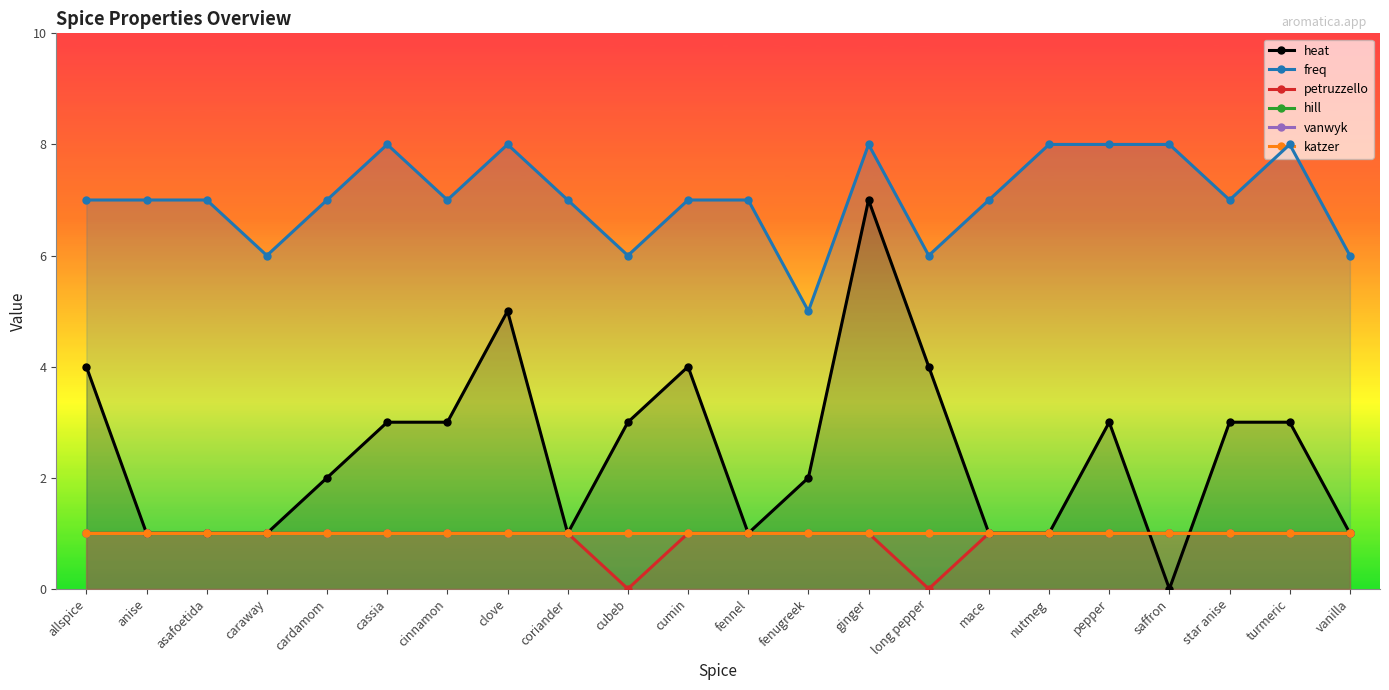

Reading right to left, transcribe all the data shown in this chart.

heat: vanilla=1	turmeric=3	star anise=3	saffron=0	pepper=3	nutmeg=1	mace=1	long pepper=4	ginger=7	fenugreek=2	fennel=1	cumin=4	cubeb=3	coriander=1	clove=5	cinnamon=3	cassia=3	cardamom=2	caraway=1	asafoetida=1	anise=1	allspice=4
freq: vanilla=6	turmeric=8	star anise=7	saffron=8	pepper=8	nutmeg=8	mace=7	long pepper=6	ginger=8	fenugreek=5	fennel=7	cumin=7	cubeb=6	coriander=7	clove=8	cinnamon=7	cassia=8	cardamom=7	caraway=6	asafoetida=7	anise=7	allspice=7
petruzzello: vanilla=1	turmeric=1	star anise=1	saffron=1	pepper=1	nutmeg=1	mace=1	long pepper=0	ginger=1	fenugreek=1	fennel=1	cumin=1	cubeb=0	coriander=1	clove=1	cinnamon=1	cassia=1	cardamom=1	caraway=1	asafoetida=1	anise=1	allspice=1
hill: vanilla=1	turmeric=1	star anise=1	saffron=1	pepper=1	nutmeg=1	mace=1	long pepper=1	ginger=1	fenugreek=1	fennel=1	cumin=1	cubeb=1	coriander=1	clove=1	cinnamon=1	cassia=1	cardamom=1	caraway=1	asafoetida=1	anise=1	allspice=1
vanwyk: vanilla=1	turmeric=1	star anise=1	saffron=1	pepper=1	nutmeg=1	mace=1	long pepper=1	ginger=1	fenugreek=1	fennel=1	cumin=1	cubeb=1	coriander=1	clove=1	cinnamon=1	cassia=1	cardamom=1	caraway=1	asafoetida=1	anise=1	allspice=1
katzer: vanilla=1	turmeric=1	star anise=1	saffron=1	pepper=1	nutmeg=1	mace=1	long pepper=1	ginger=1	fenugreek=1	fennel=1	cumin=1	cubeb=1	coriander=1	clove=1	cinnamon=1	cassia=1	cardamom=1	caraway=1	asafoetida=1	anise=1	allspice=1